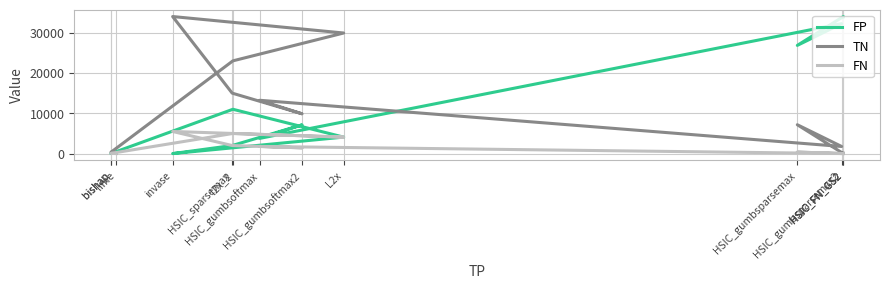

What is the spread (max minus min) of values at bishap?

310